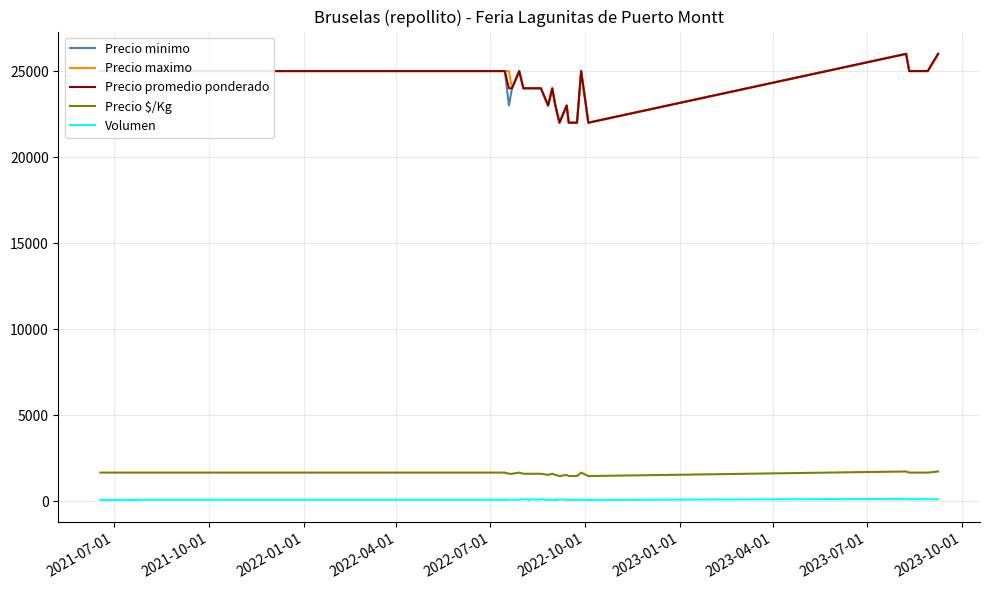

Count the Precio promedio ponderado values in the range 24000 to 25000.

23